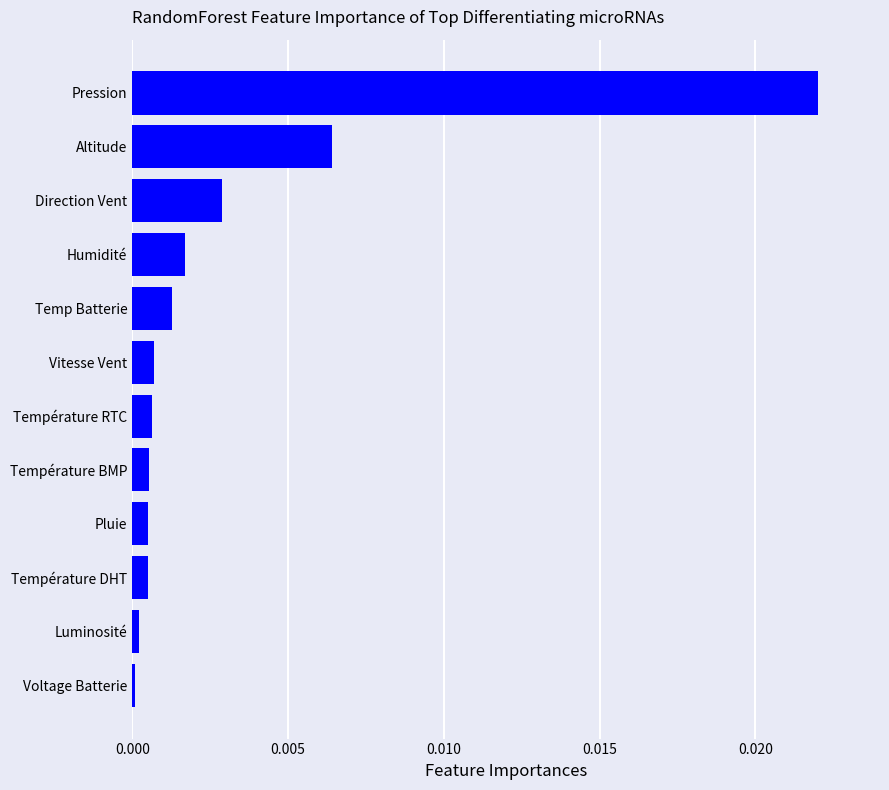

Which category has the highest value across all series?

Pression